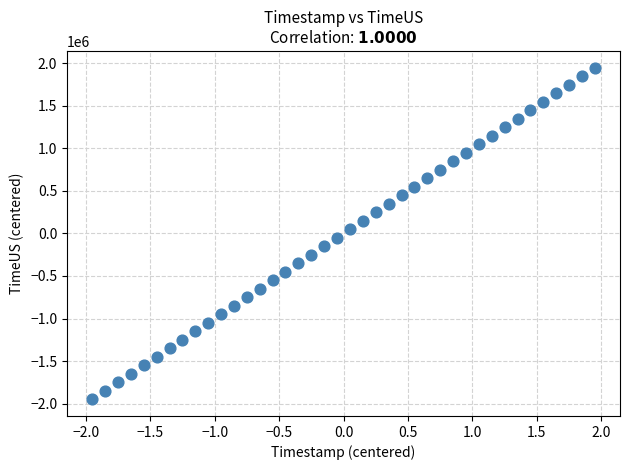

What is the range of Y values (max minus min)?

3900106.0